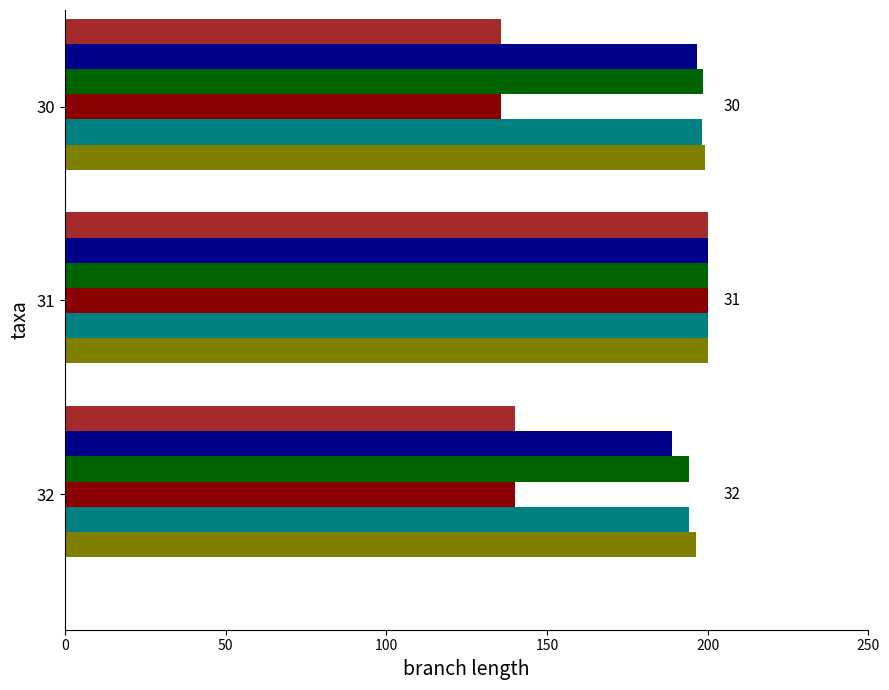

What is the smallest value displayed?

135.8